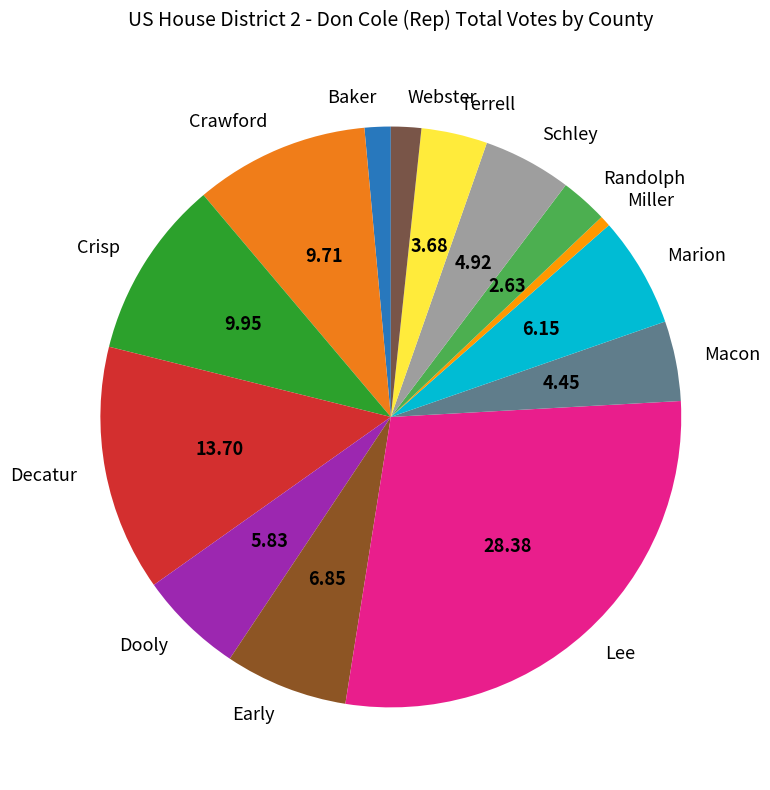

How many segments does this pie chart have?

14